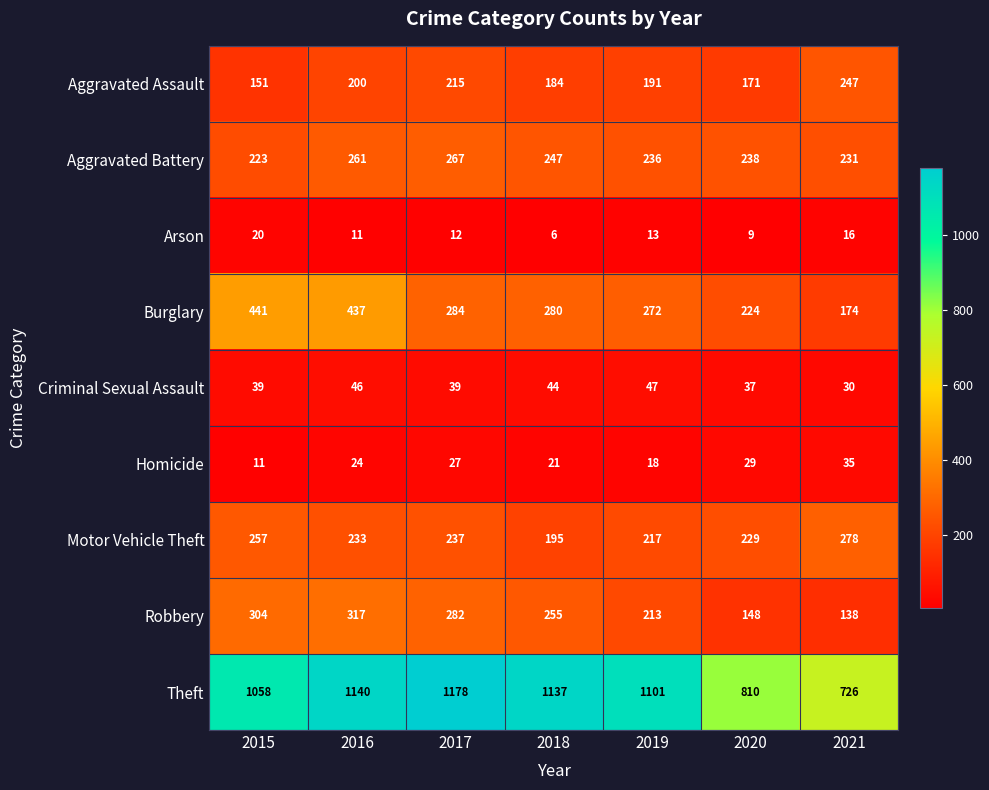

At which label does Burglary first exceed 280?

2015